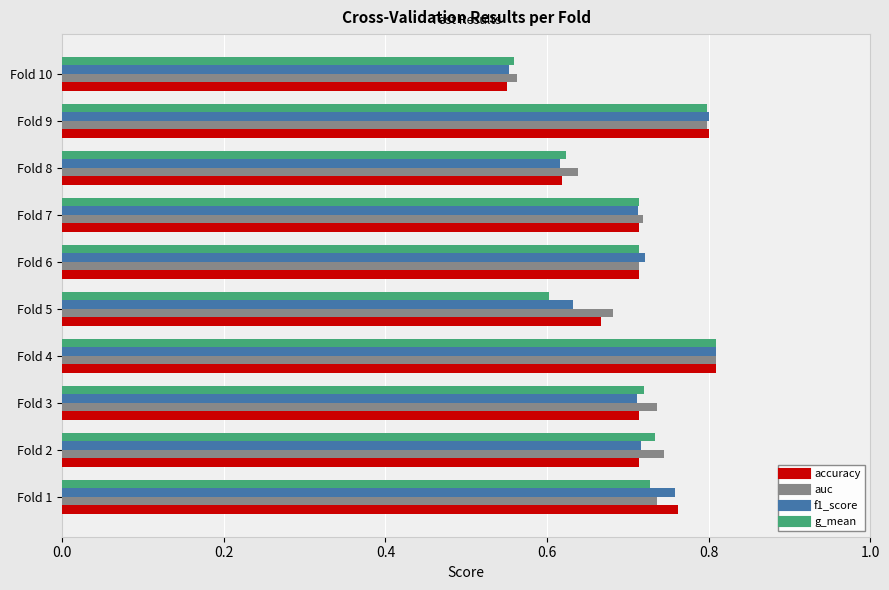

Is it true that auc equals 0.6 at Fold 10?

True